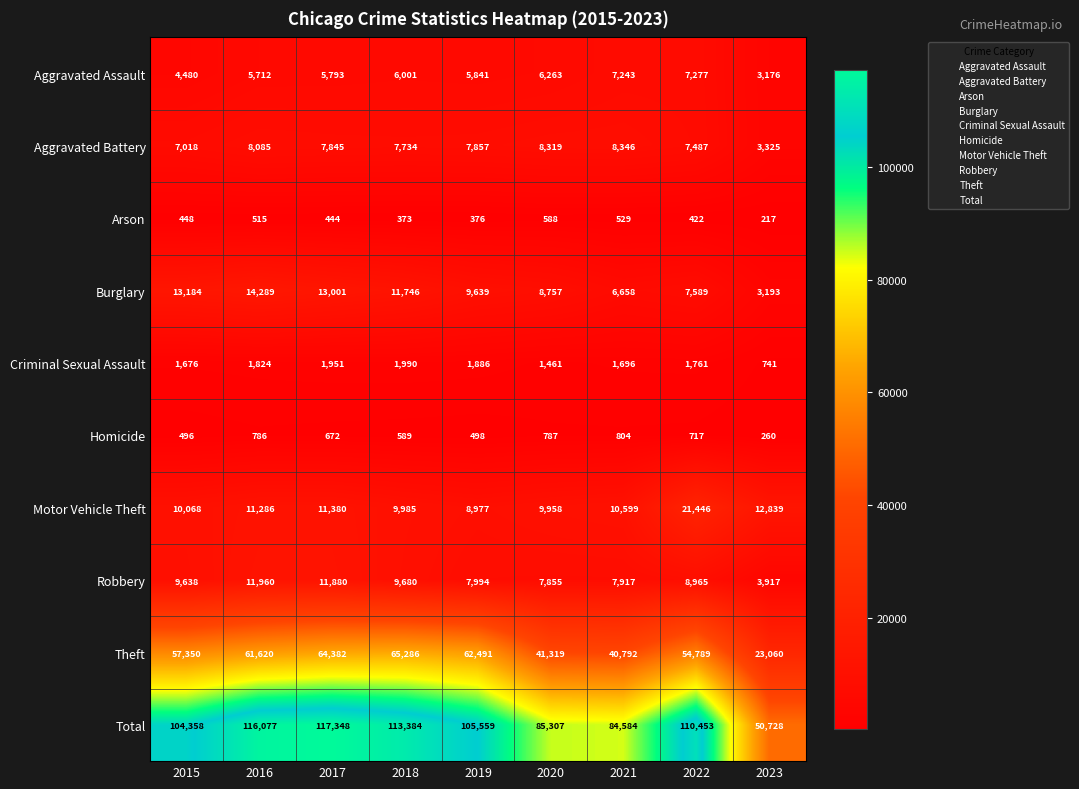

Rank the series at 2021 from lowest to highest value.

Arson, Homicide, Criminal Sexual Assault, Burglary, Aggravated Assault, Robbery, Aggravated Battery, Motor Vehicle Theft, Theft, Total